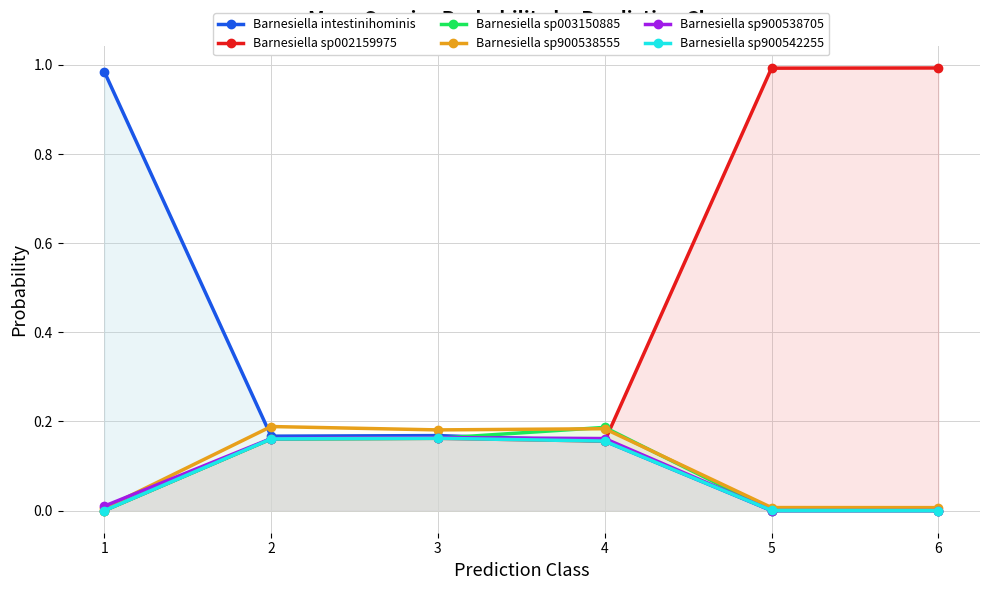

What is the value of the Barnesiella sp002159975 point at the 6th from the left?

1.0